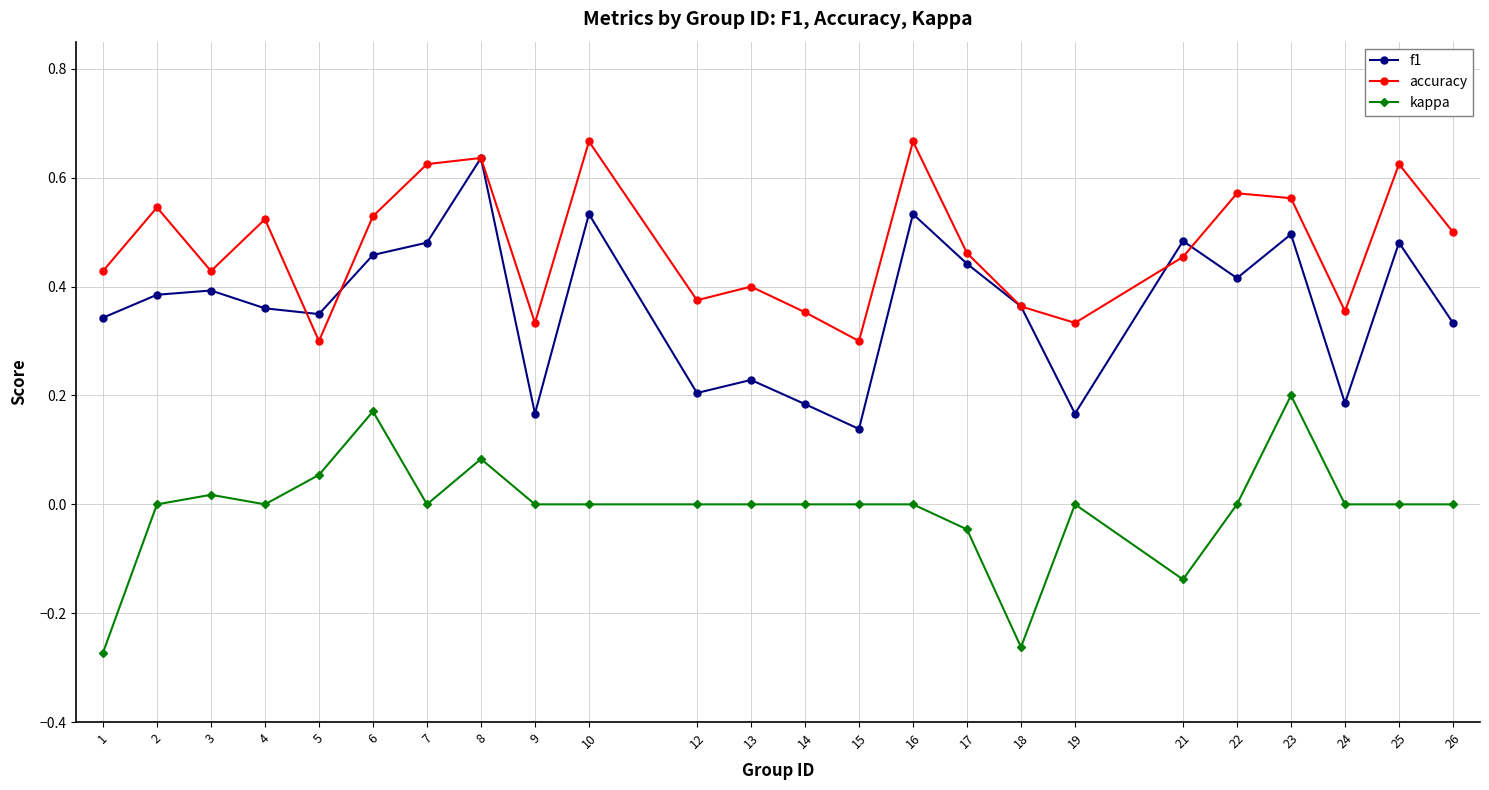

Count the number of data series in this chart.

3